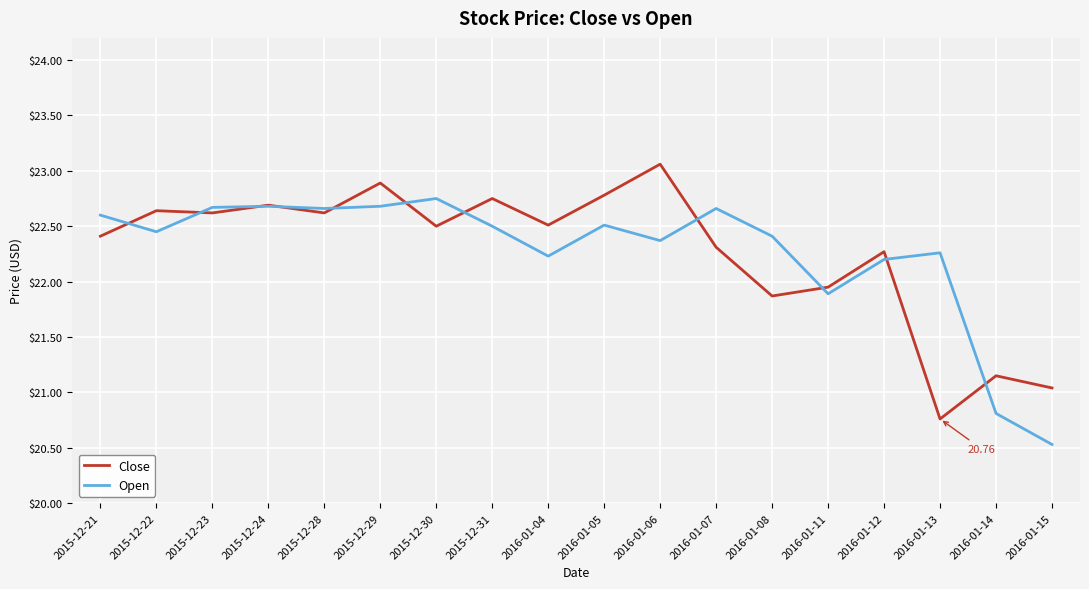

At which label does Open reach its minimum?

2016-01-15